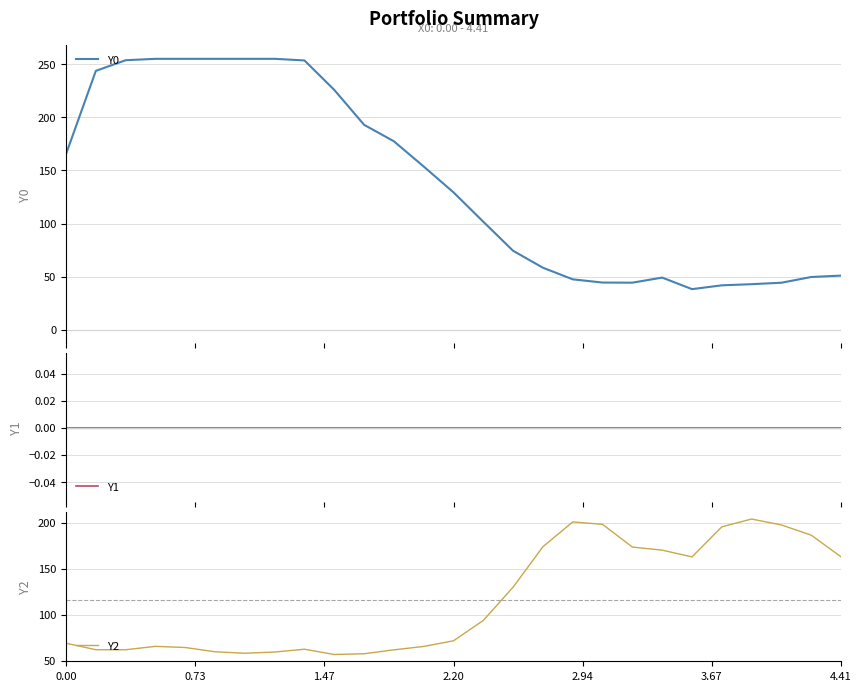

At how many categories does at least one series exceed 22?

27